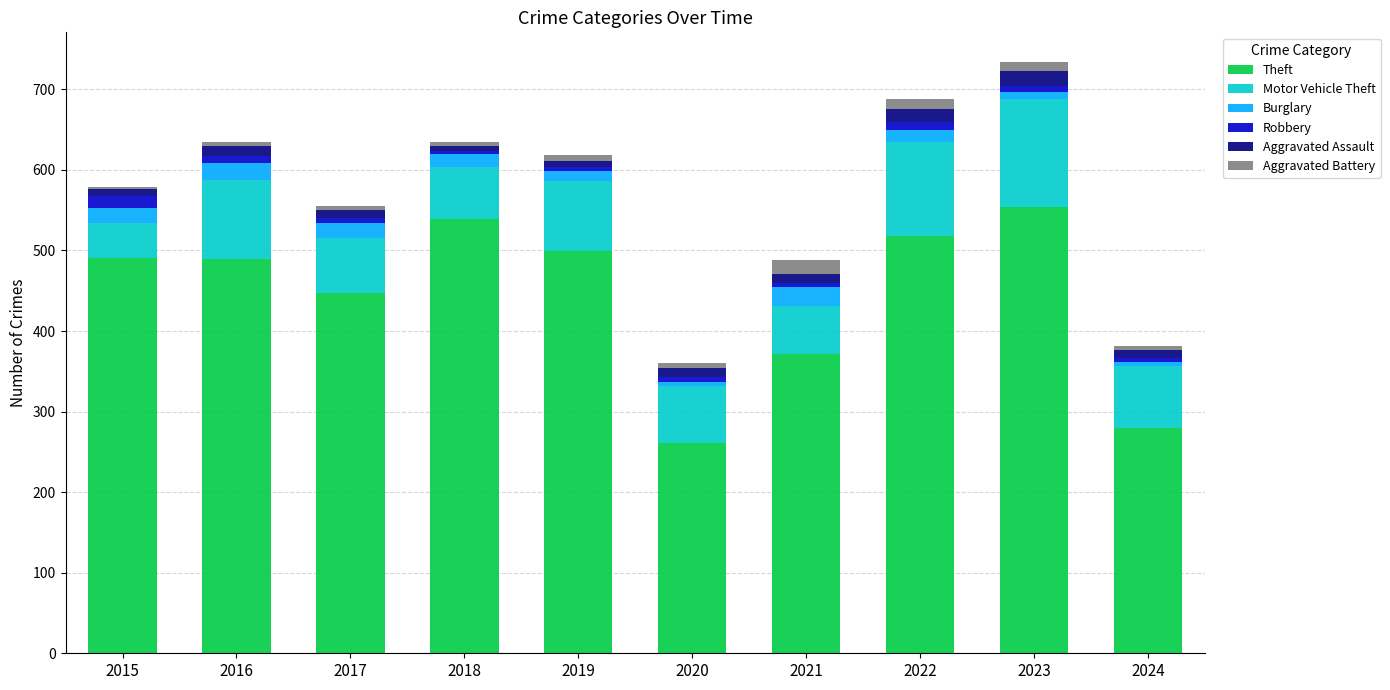

How many values in the Theft series are below 491?

5